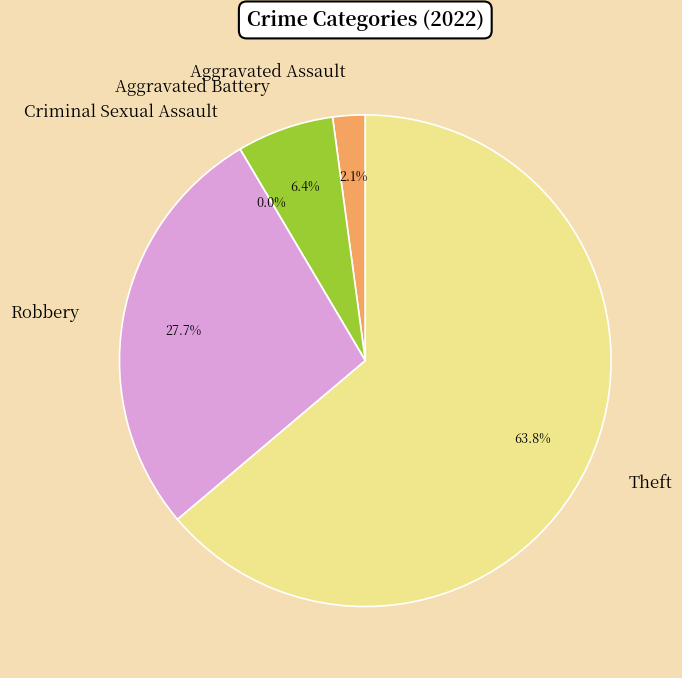

Which slice is the largest?

Theft